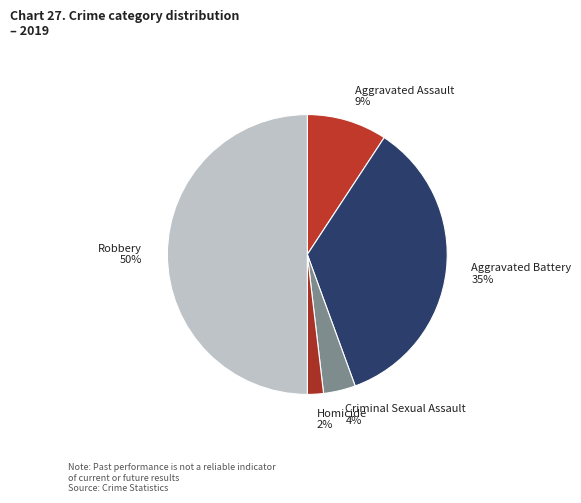

Which has a higher value, Homicide or Robbery?

Robbery